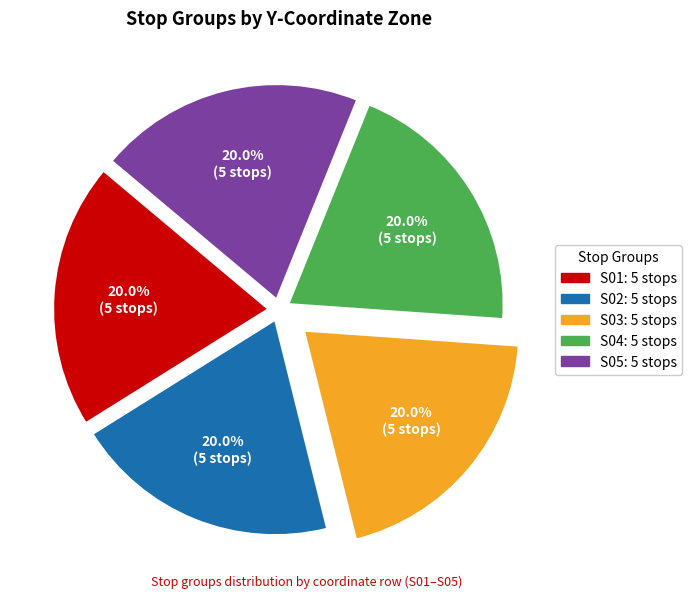

How many slices are in this pie chart?

5